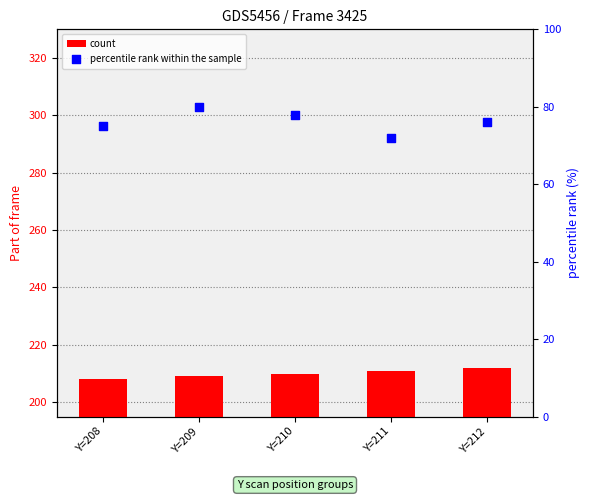

What is the total value across all series at Y=209?

289